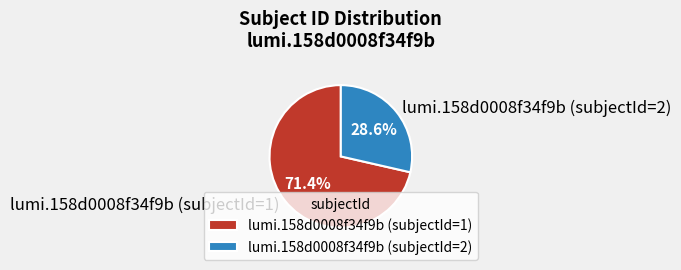

To the nearest percent, what is the difference between the largest and smallest slice percentages?

43%